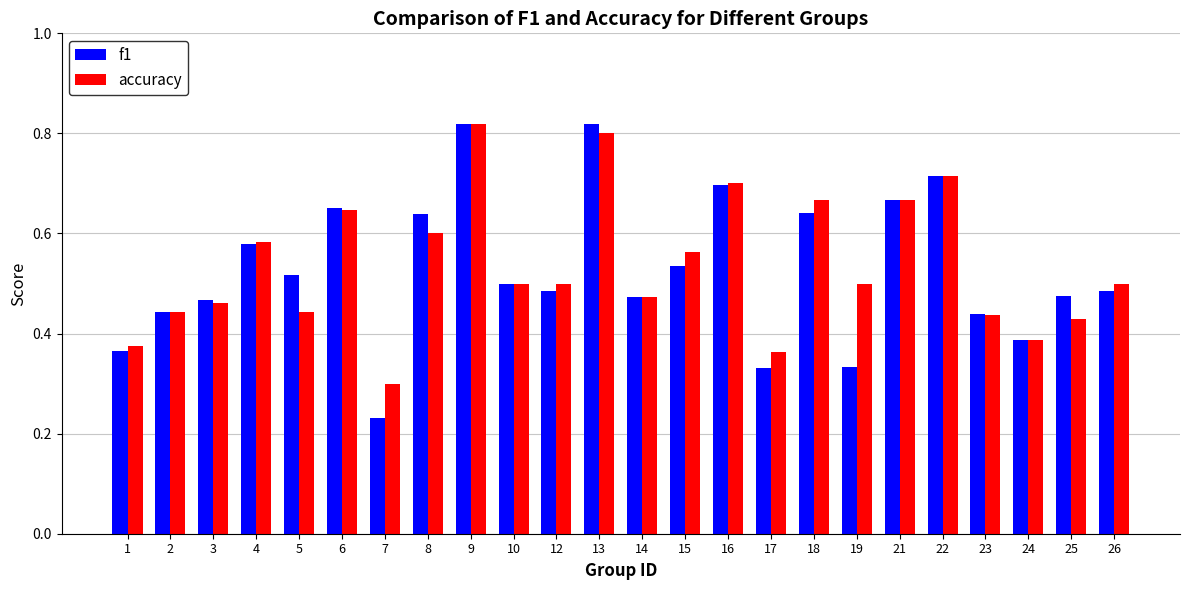

What is the sum of all f1 values?

12.7